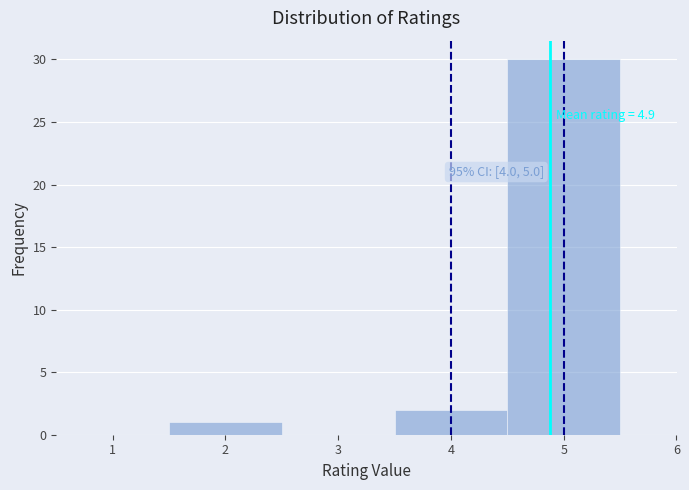

Which range on the x-axis has the tallest bar?

4.5 to 5.5